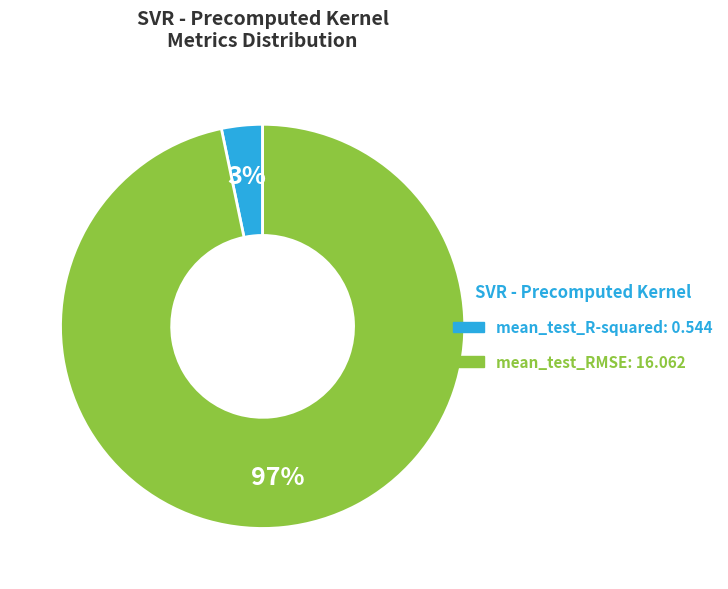

The mean_test_R-squared slice represents 16% of the pie. True or false?

False